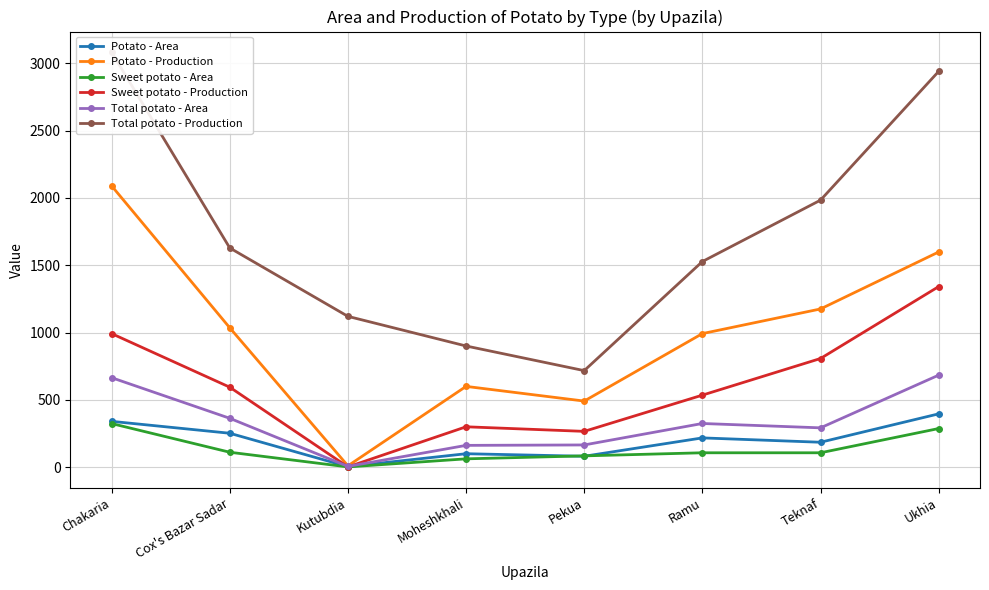

Which series changed the most between Cox's Bazar Sadar and Kutubdia?

Potato - Production